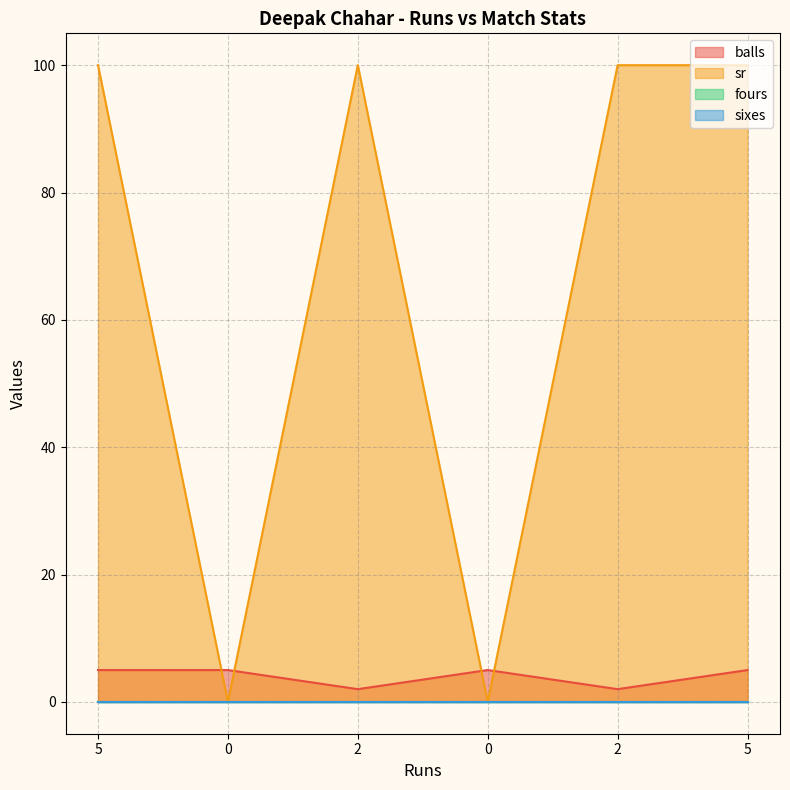

Which series changed the most between 0 and 5?

sr